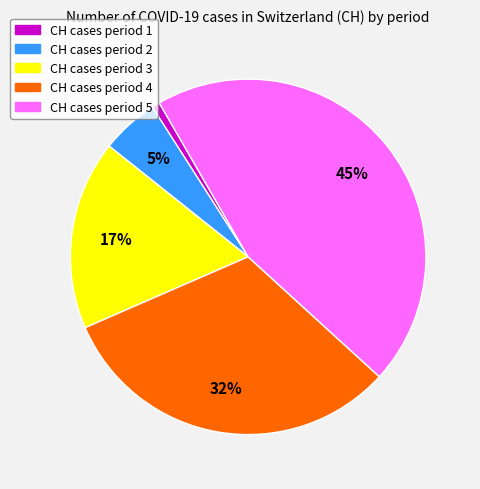

Does any single category account for the majority?

No